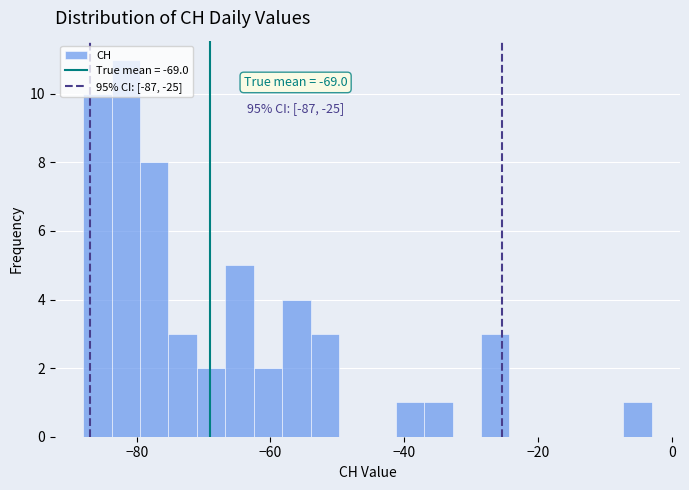

Around what value on the x-axis is the tallest bar? Give the approximate position of its centre, as read against the axis.

-82